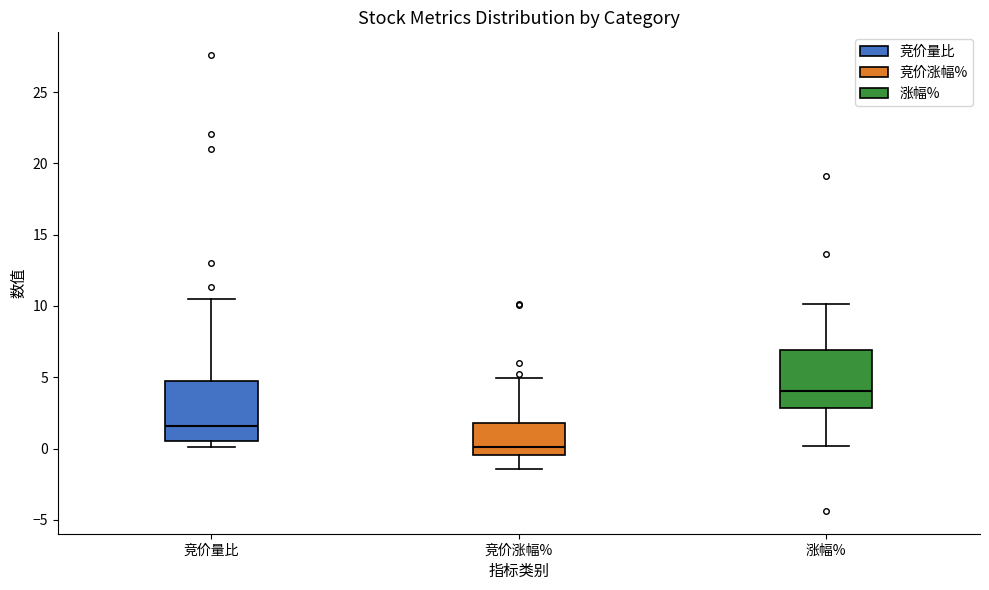

Reading left to right, transcribe this box plot: for each box, give where its median line is, the range the box spans, and where its two whiskers end, as read against the y-axis. The values are not printed on the chart, so give them approximately, as read against the axis.

竞价量比: median 1.5, box 0.5 to 4.5, whiskers 0.0 to 10.5
竞价涨幅%: median 0.0, box -0.5 to 2.0, whiskers -1.5 to 5.0
涨幅%: median 4.0, box 3.0 to 7.0, whiskers 0.0 to 10.0